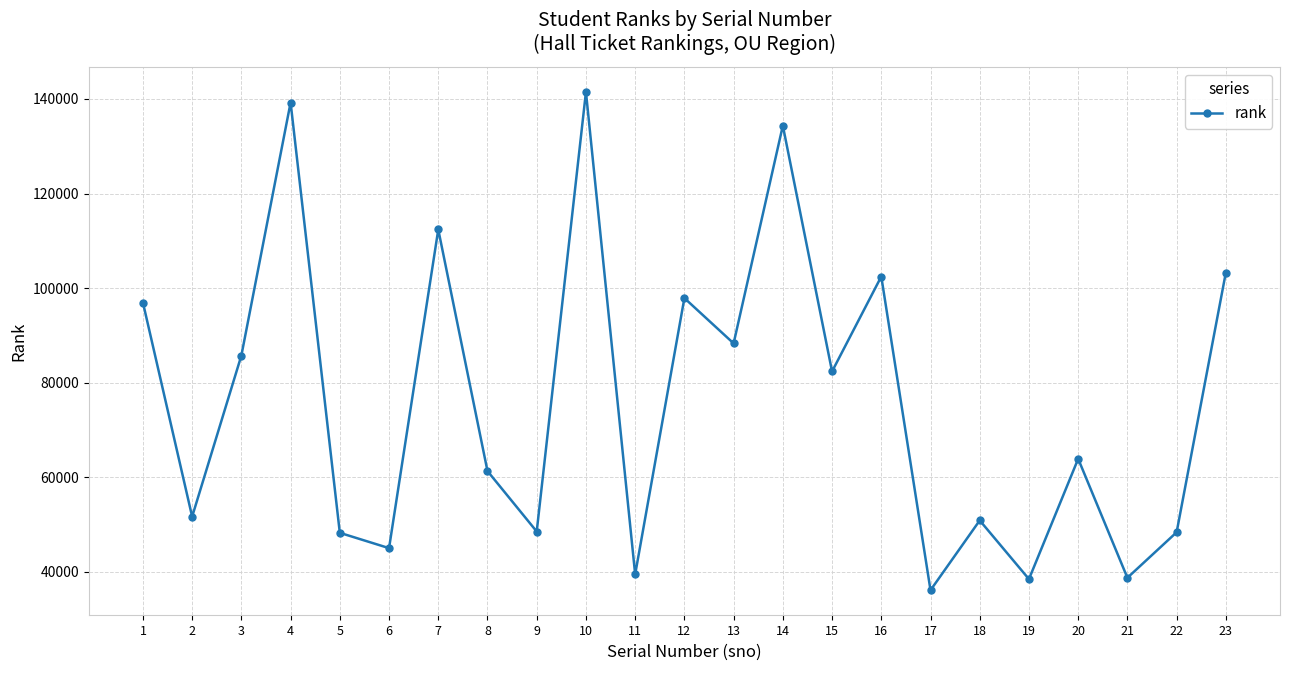

Where is the first local minimum?

2